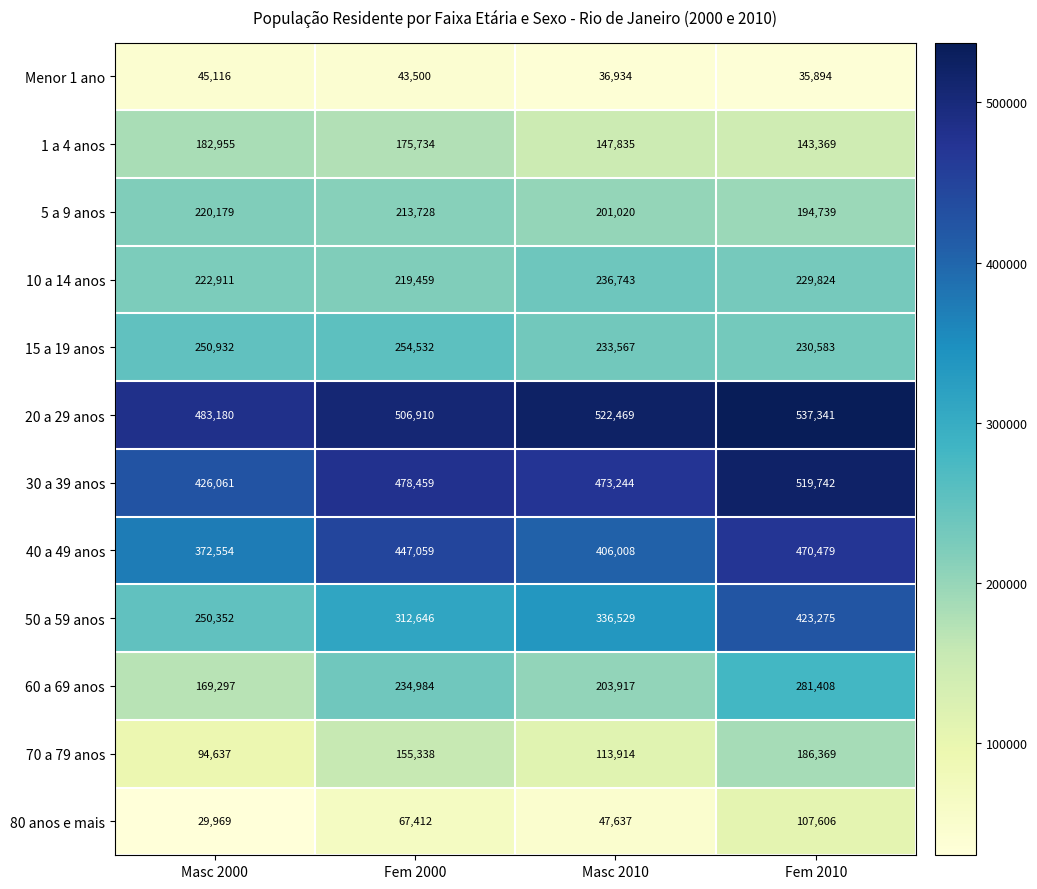

How many 10 a 14 anos values are between 222911 and 236743?

3